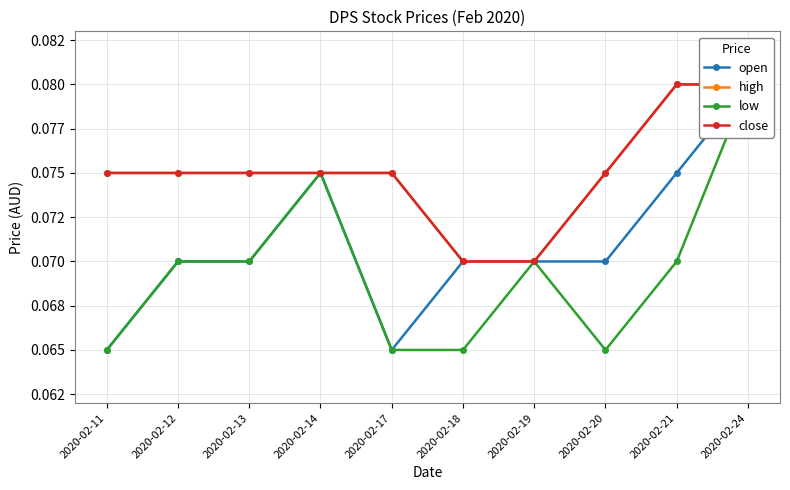

What is the sum of the open values at 2020-02-13 and 2020-02-17?

0.1